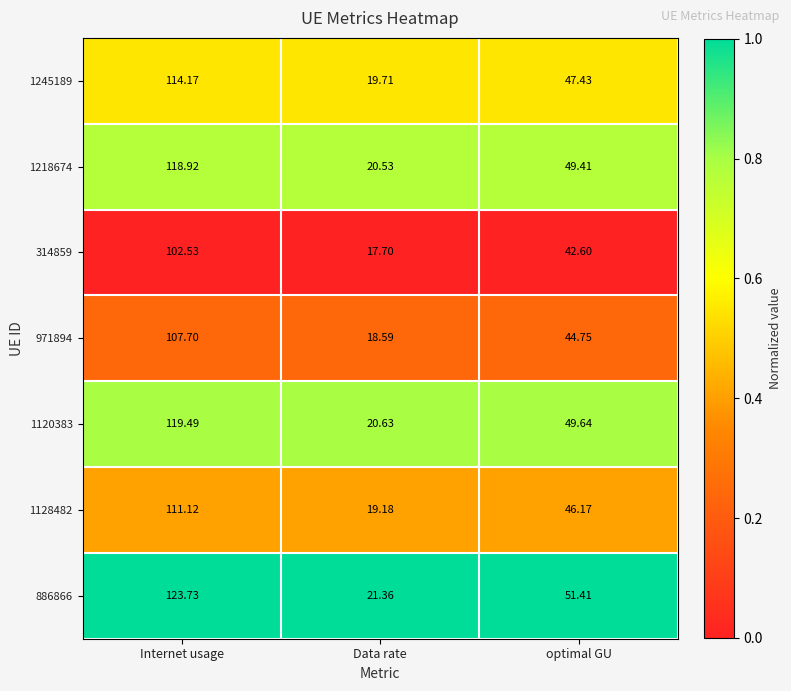

Is the value of 1218674 at Data rate greater than the value of 1120383 at Internet usage?

No